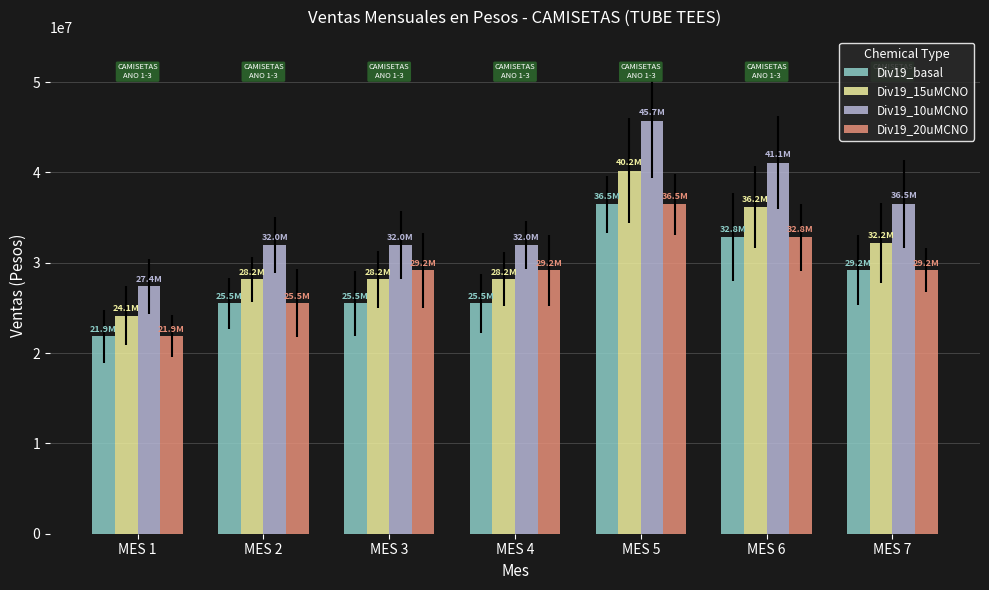

What is the approximate value of Div19_20uMCNO at MES 3, to the nearest 100?

29160000